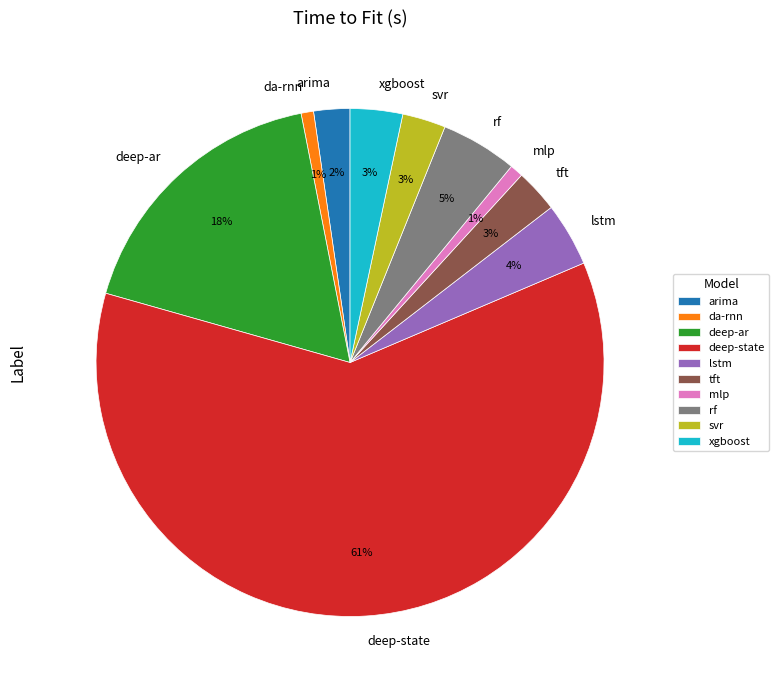

Is it true that deep-ar is 18% of the pie?

True